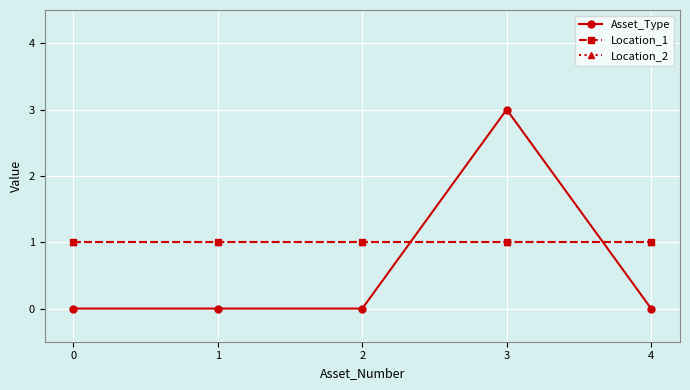

Is it true that Location_2 equals 1 at 1?

True